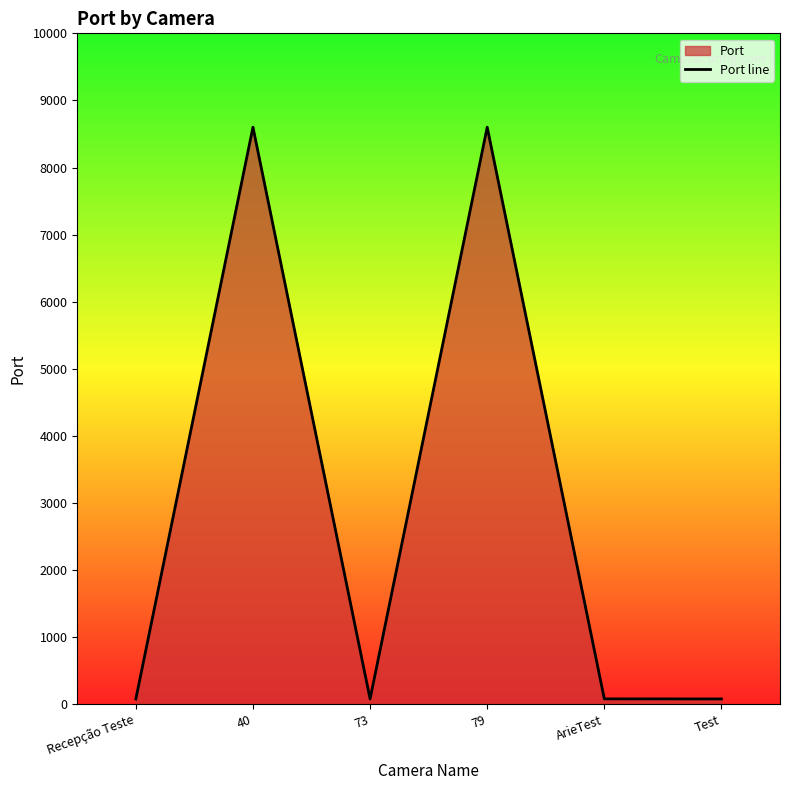

True or false: the data has more than 1 interior local peaks.

True